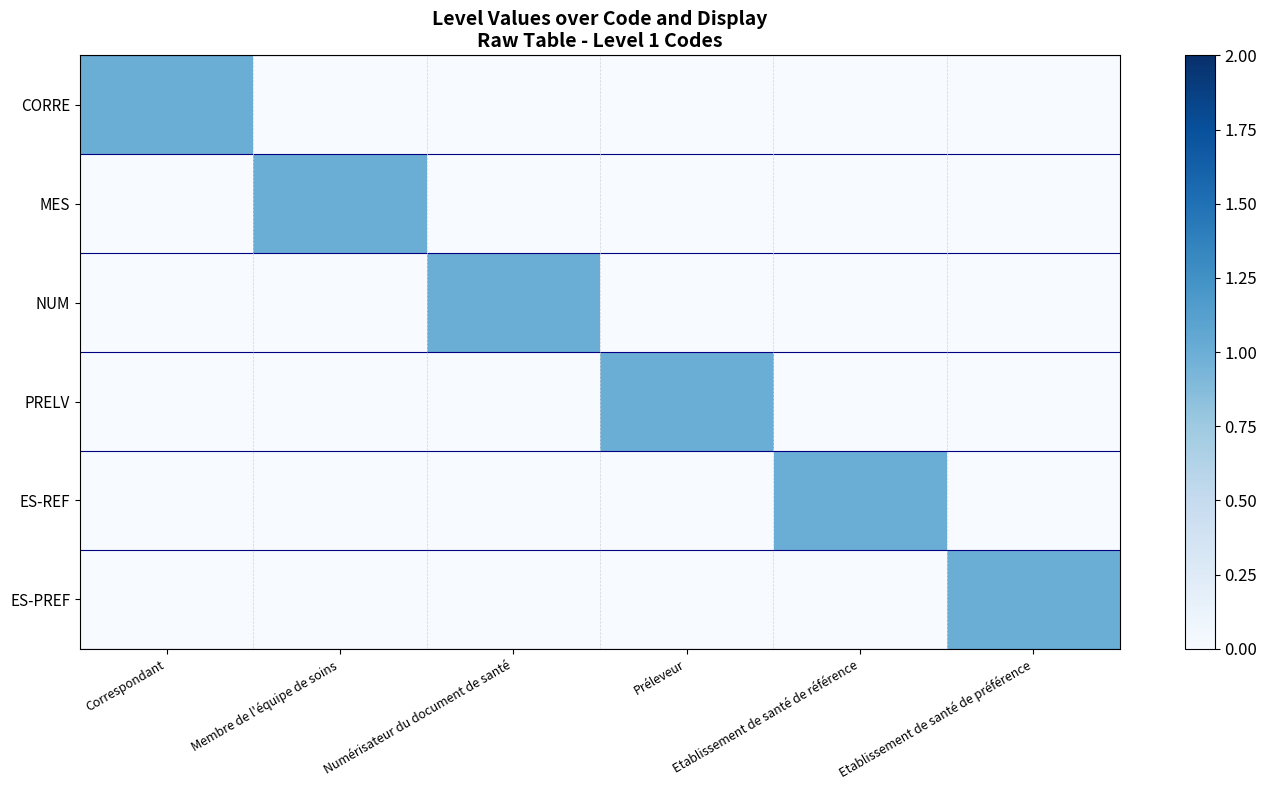

What is the greatest value displayed?

1